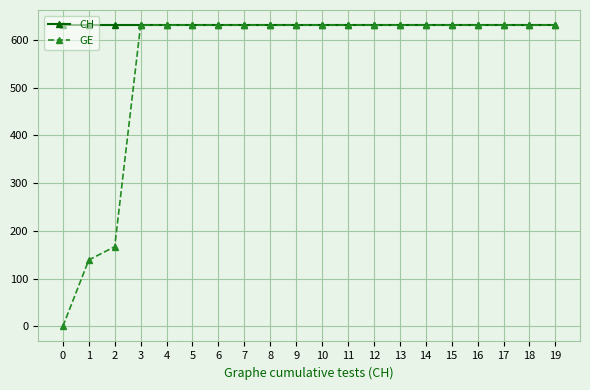

How many lines are shown in the chart?

2